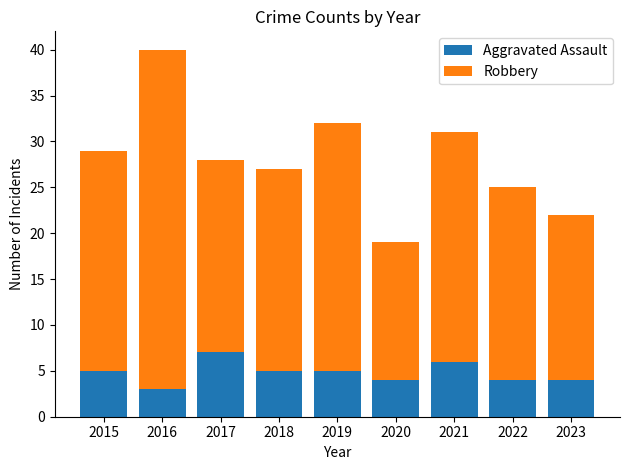

How many bars are there in total?

9